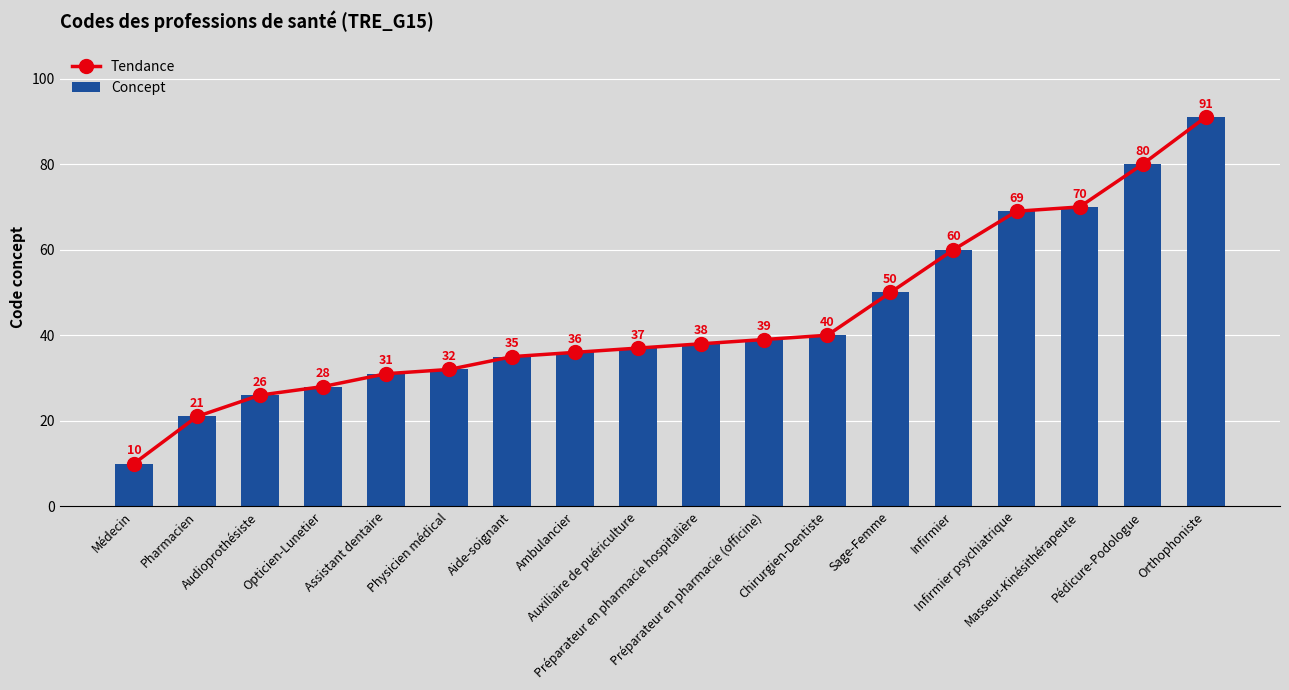

Is it true that Concept equals 38 at Préparateur en pharmacie hospitalière?

True